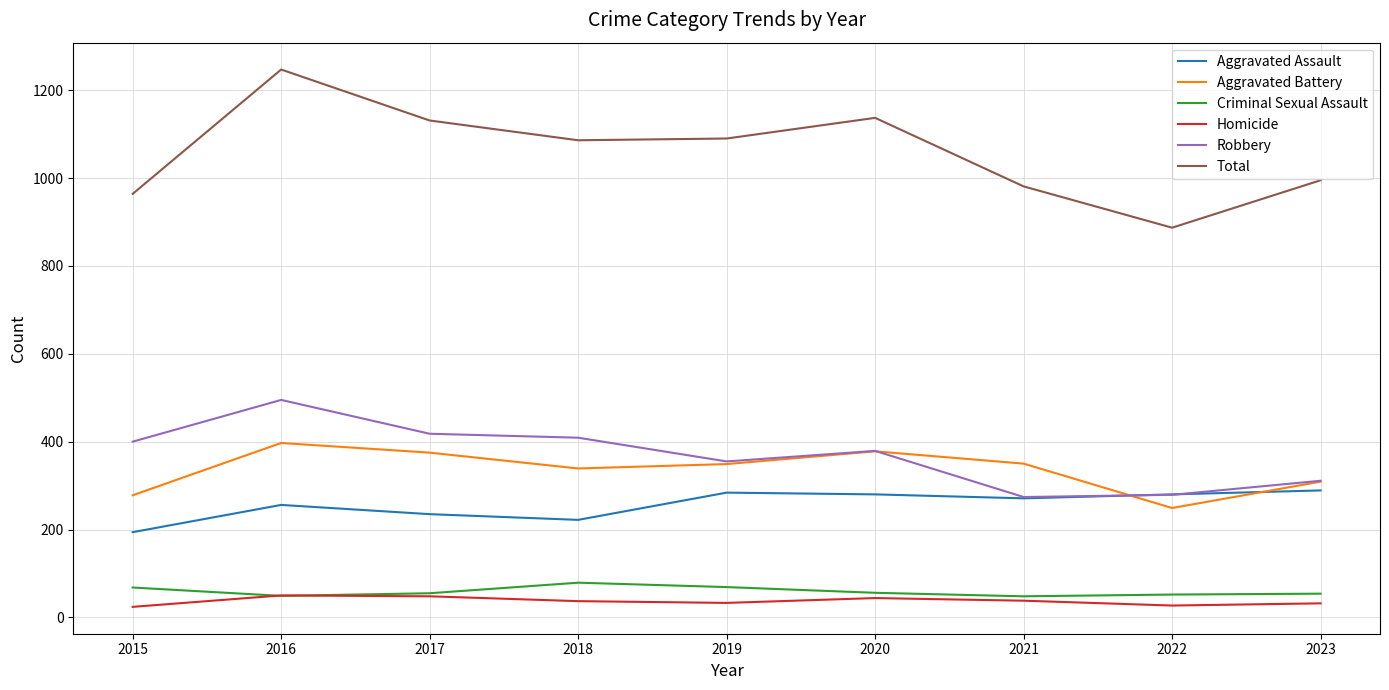

What is the highest value of the Robbery series?

495